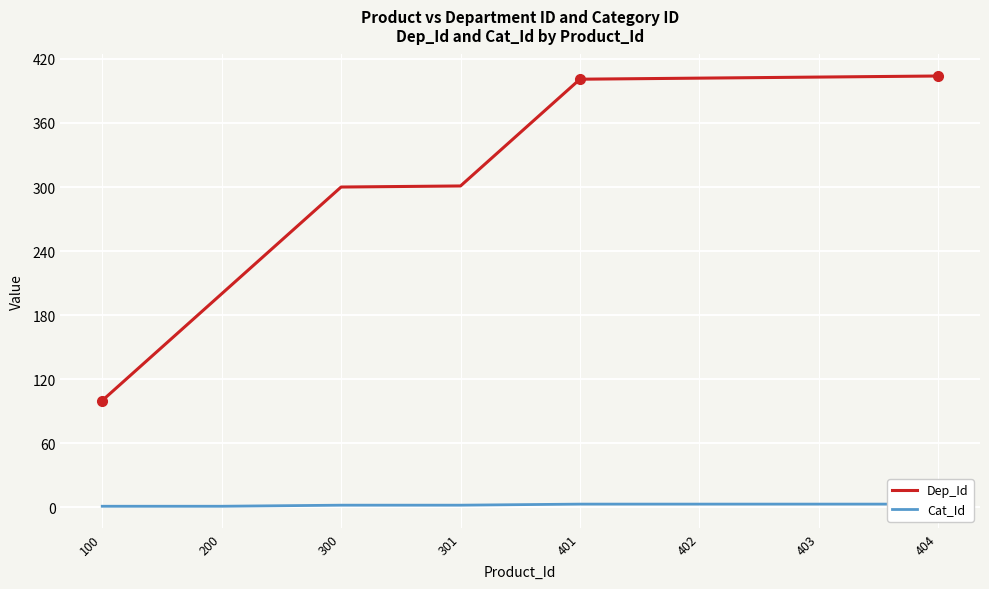

How many series are shown in this chart?

2